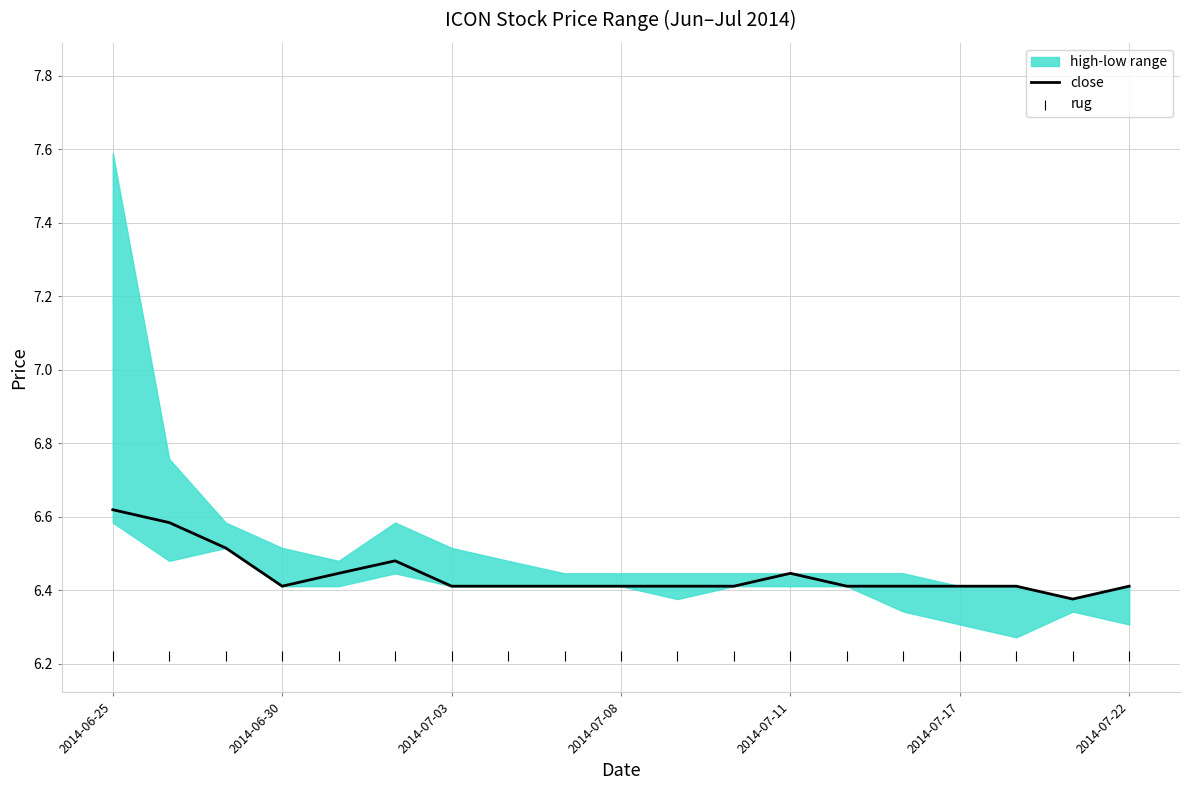

What is the total value across all series at 8?

12.6